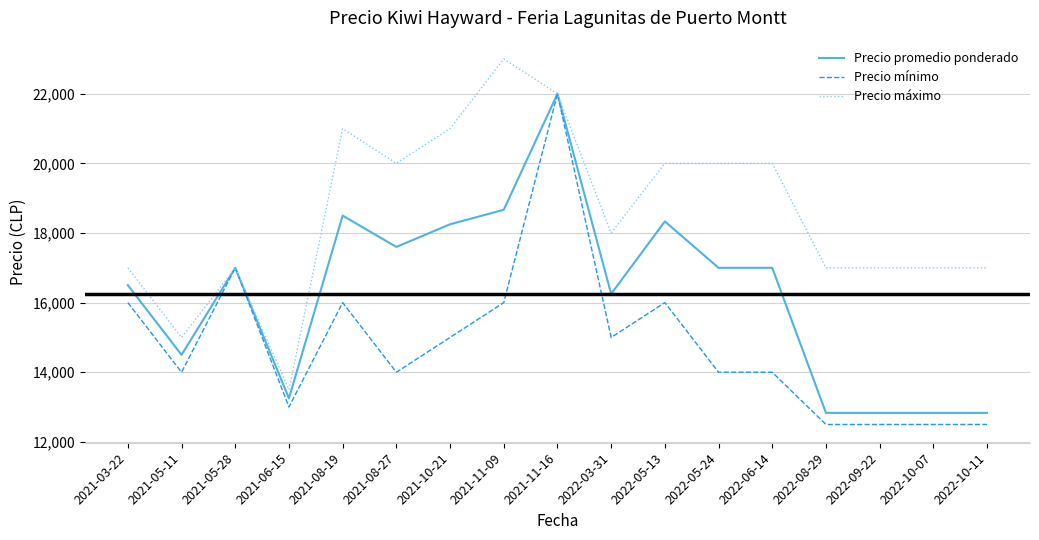

How many distinct data groups are displayed?

3